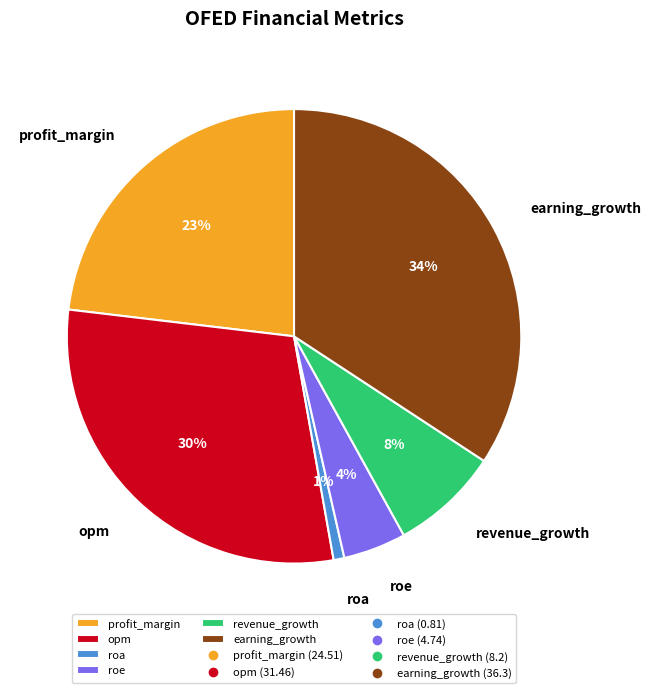

What is the largest slice in the pie chart?

earning_growth